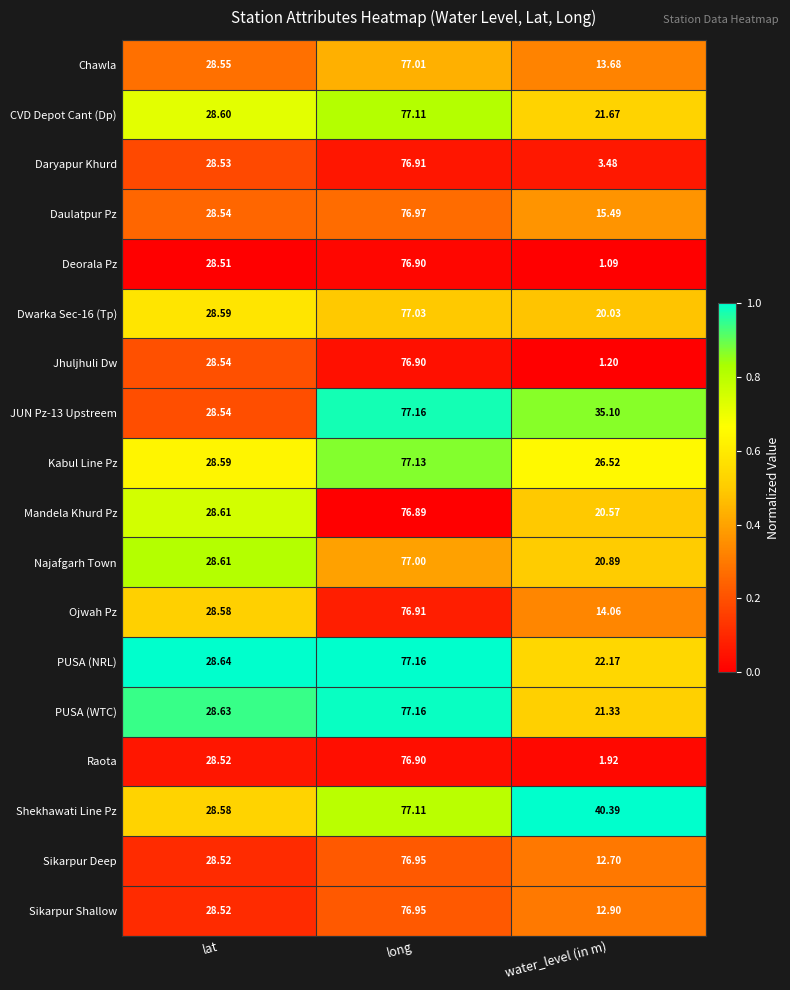

Which series has the widest spread of values?

Deorala Pz